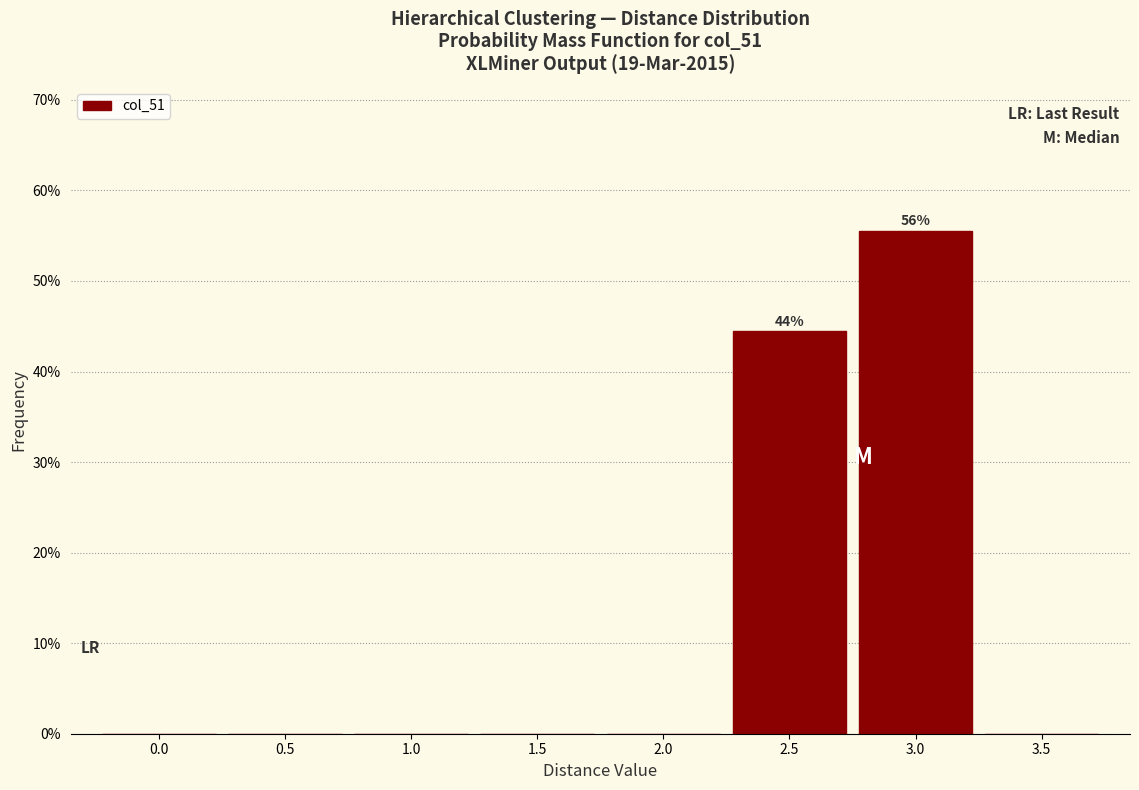

Reading left to right, list all the values displayed in this chart.

0.0=0.0	0.5=0.0	1.0=0.0	1.5=0.0	2.0=0.0	2.5=44.4	3.0=55.6	3.5=0.0